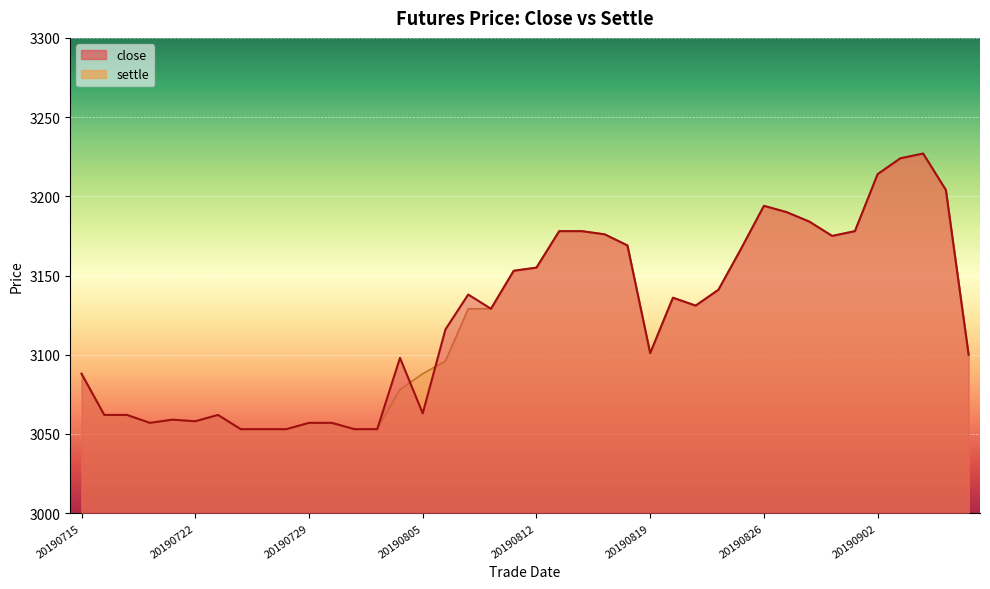

At which label does close reach its minimum?

20190724